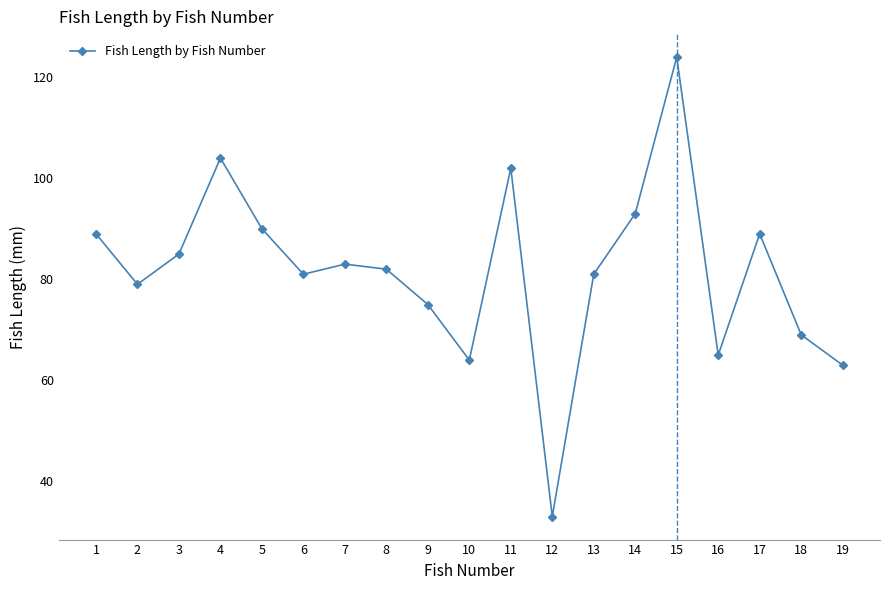

What is the sum of the values at 5 and 7?

173